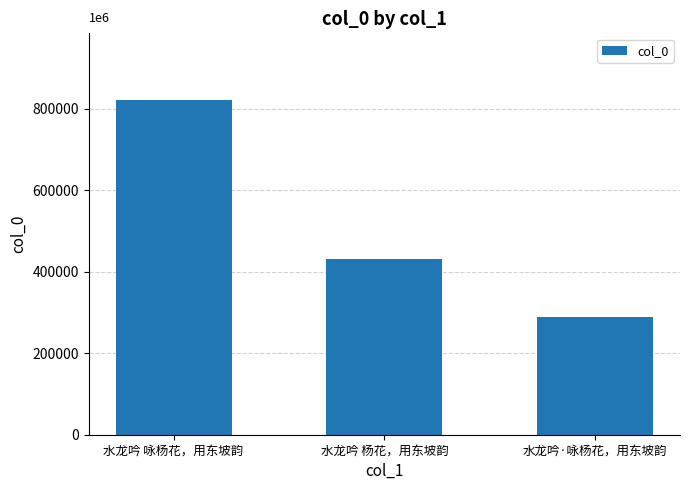

Does the chart contain any negative values?

No